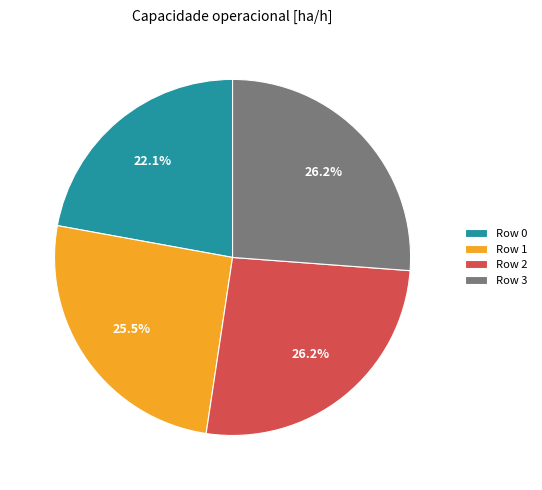

Is Row 0 the majority of the pie?

No